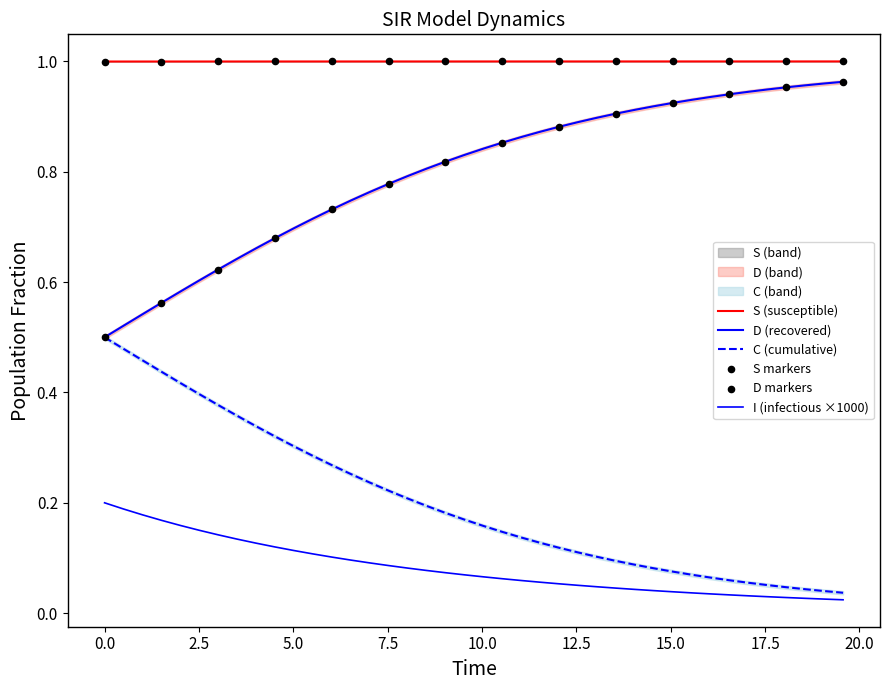

Which series reaches the minimum Y coordinate?

I